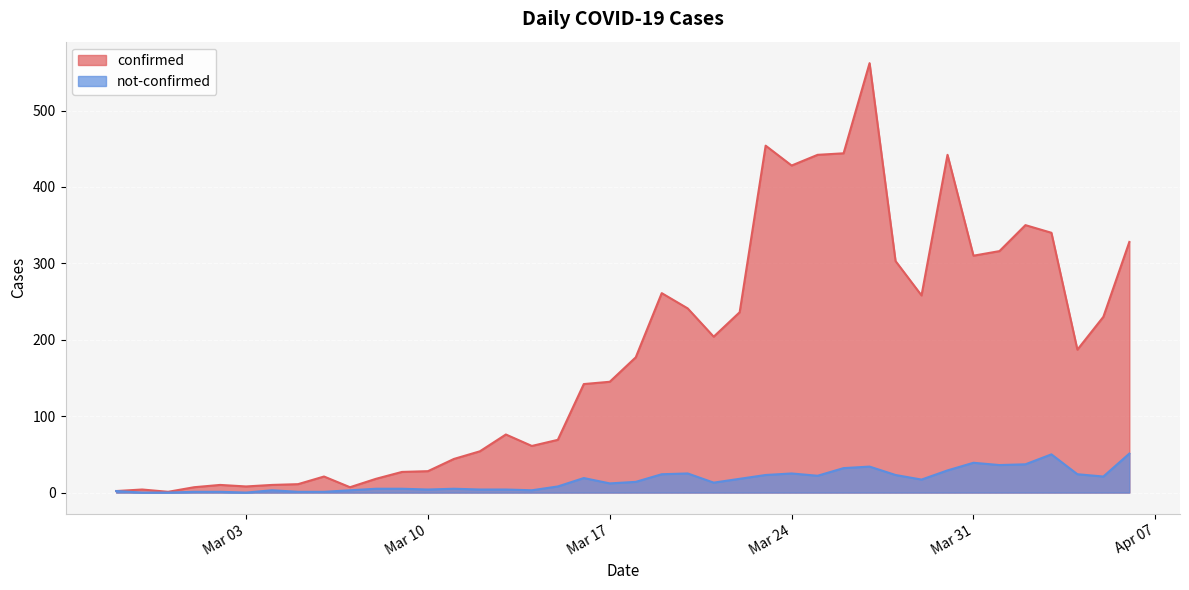

At which category is the sum across all series the highest?

2020-03-27